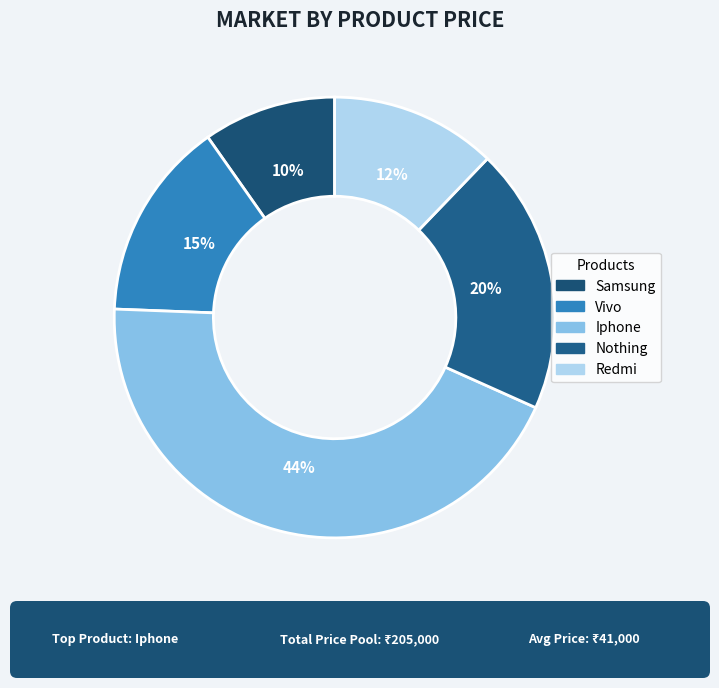

Does Nothing account for over 50% of the chart?

No